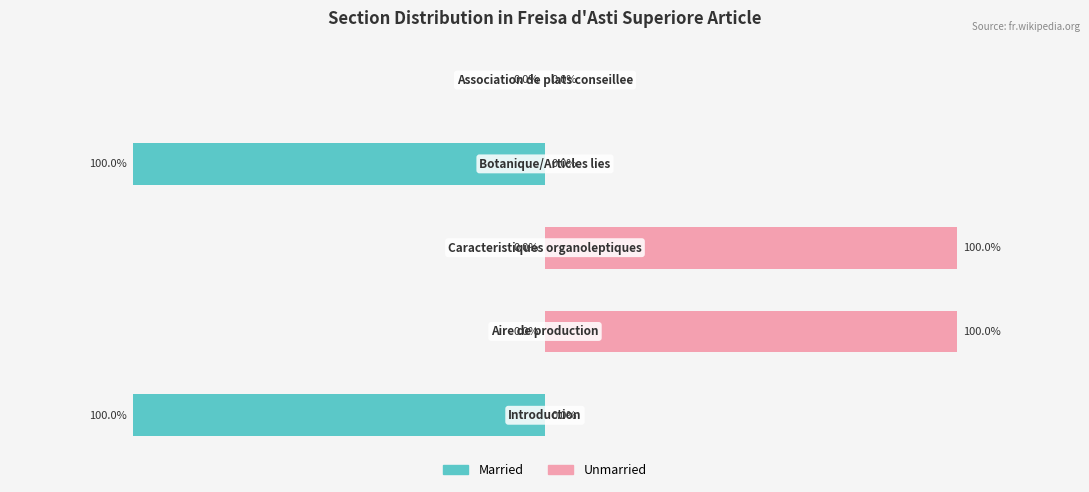

The Married series shows -100 at 0. True or false?

True